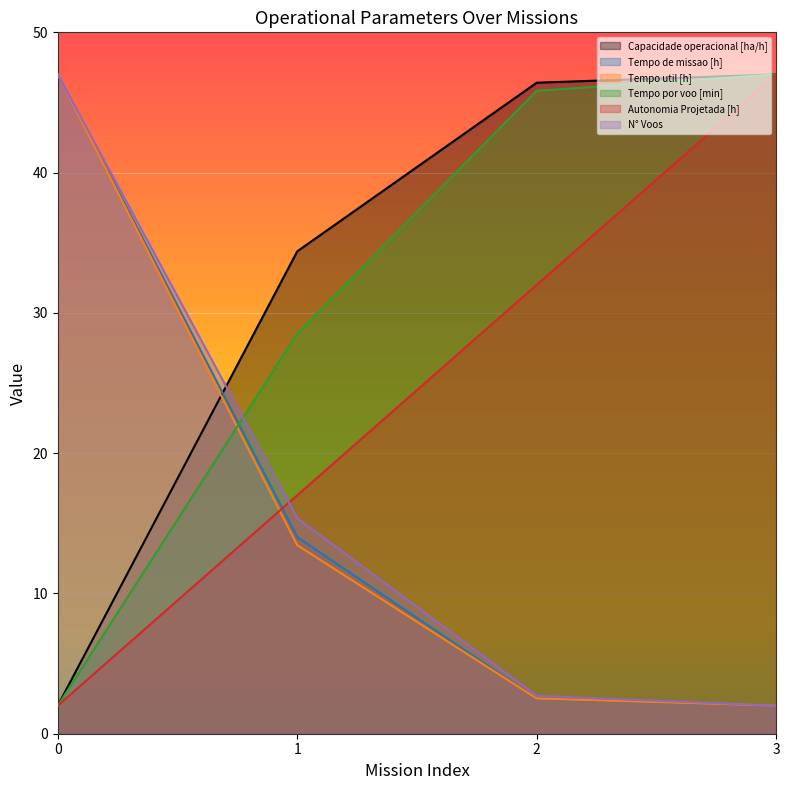

Where do Autonomia Projetada [h] and N° Voos first cross each other?

0 and 1